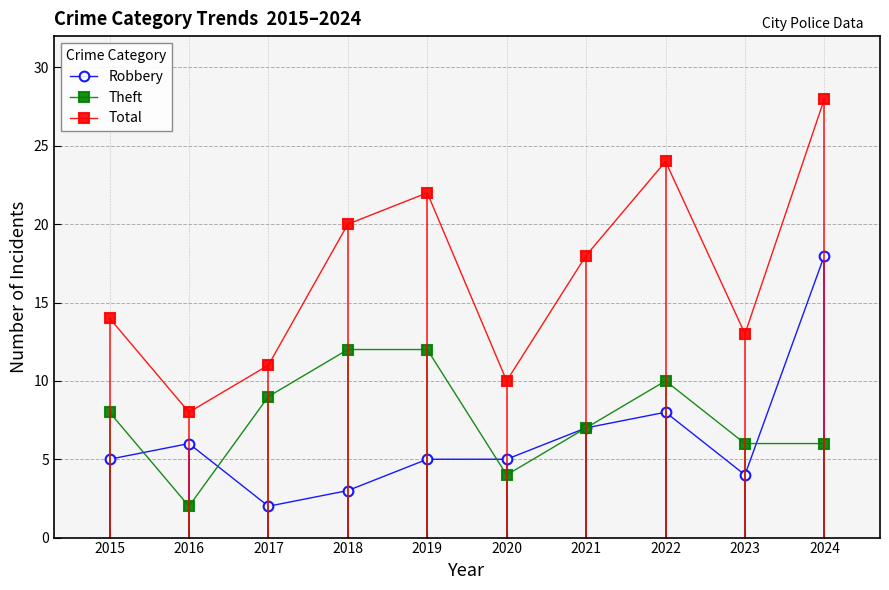

Which has a higher value, 2015 or 2021?

2021